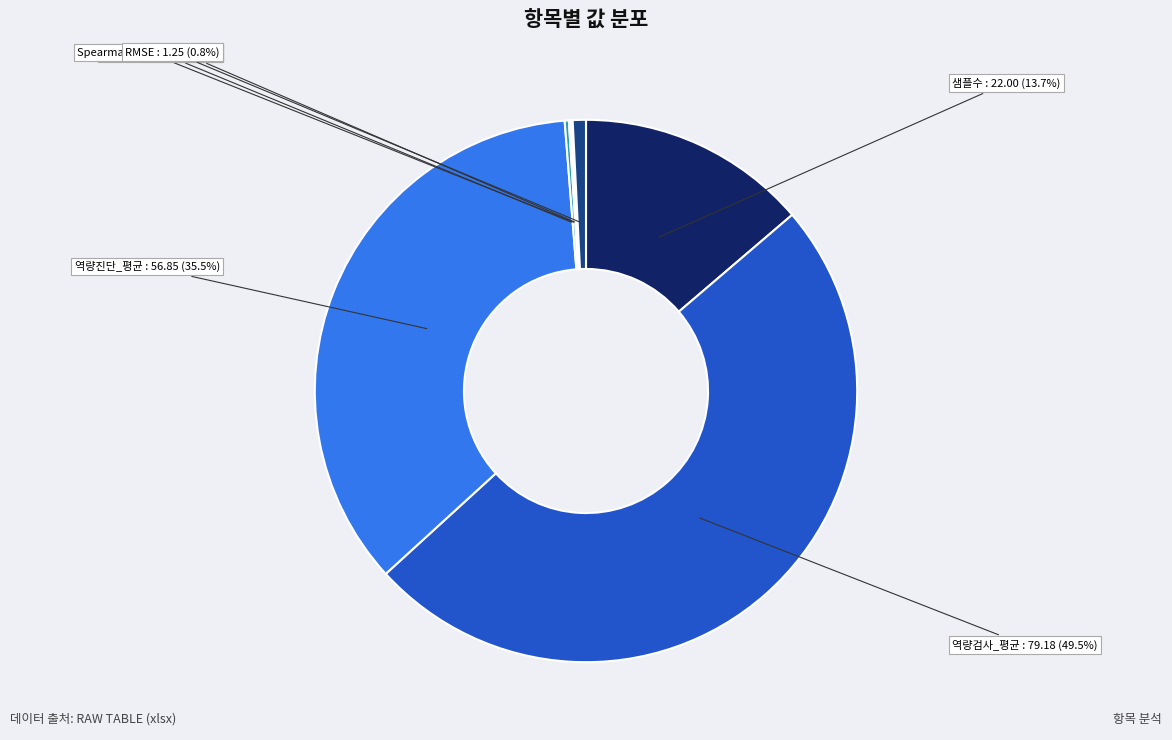

Does 역량진단_평균 represent more than half of the total?

No